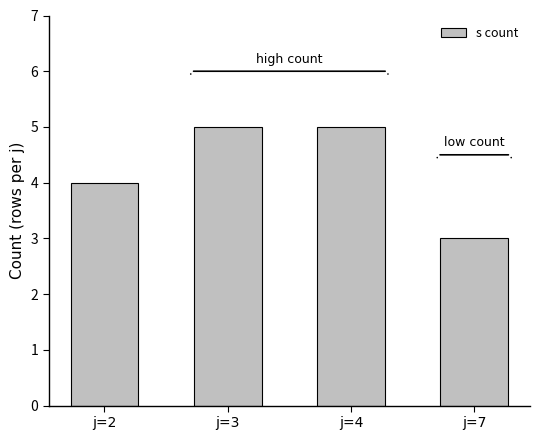

What is the maximum value shown in the chart?

5